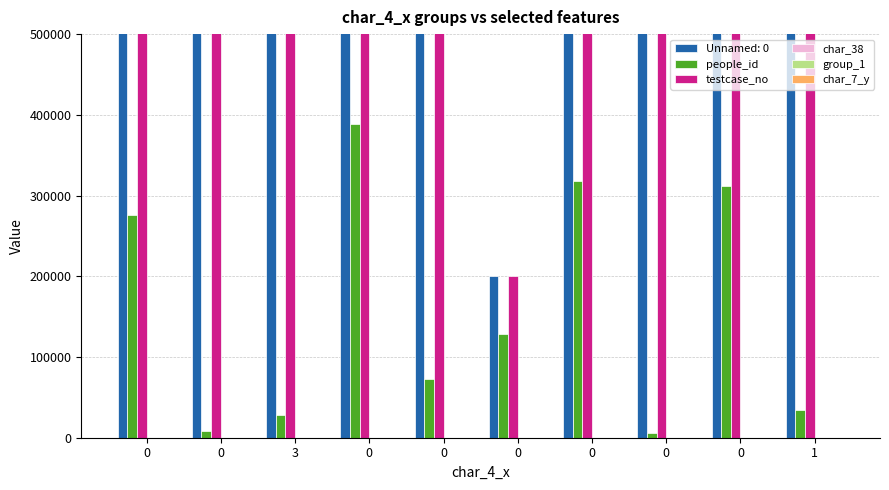

True or false: testcase_no has a value of 1035767 at 3.

True